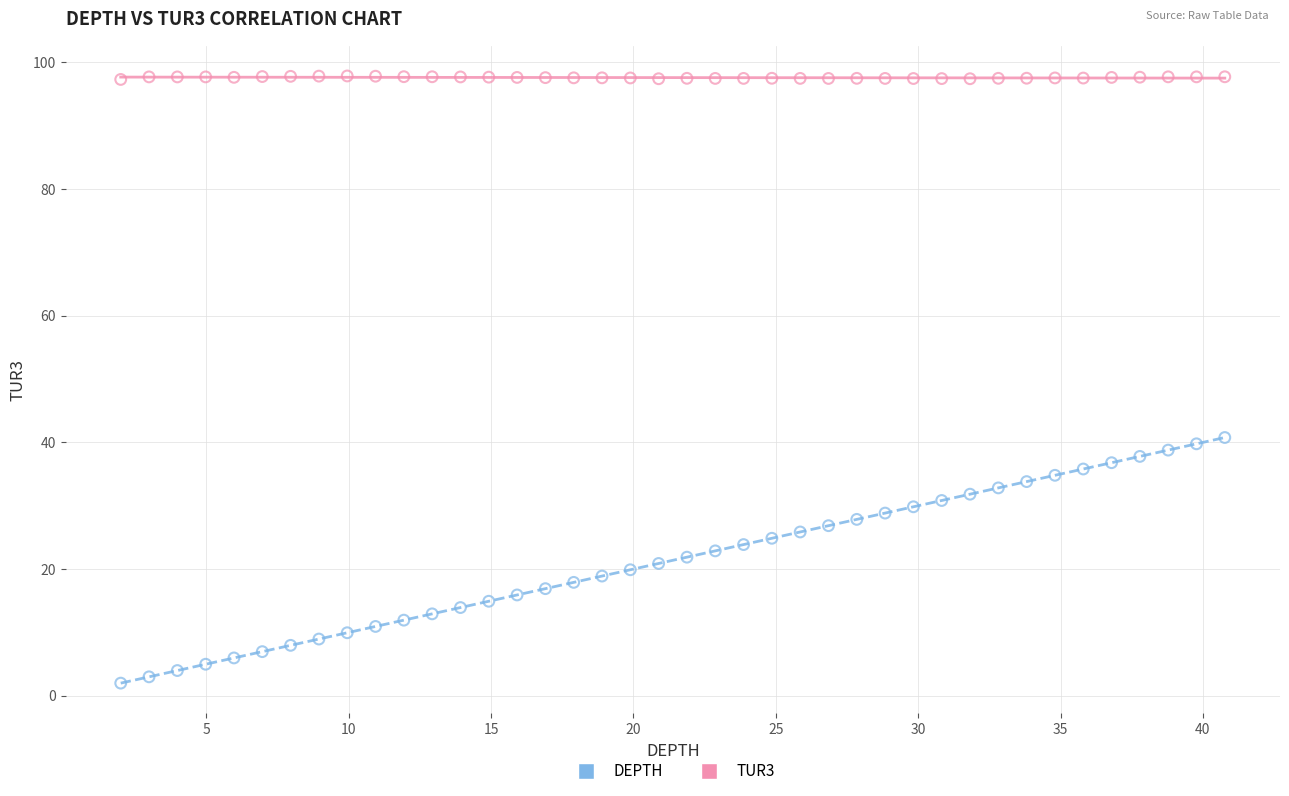

What are all the series names shown in the legend?

DEPTH, TUR3